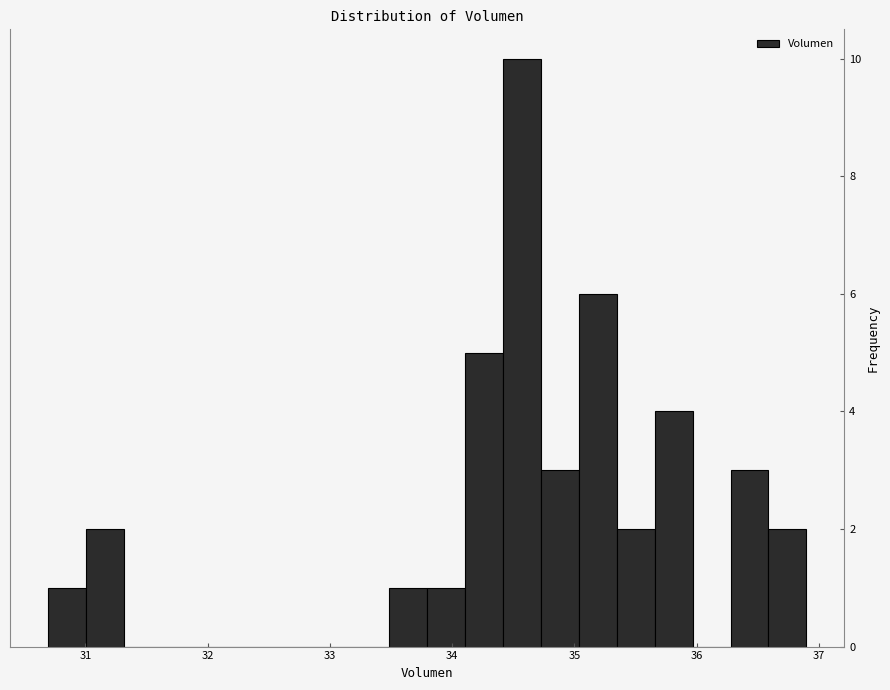

Around what value on the x-axis is the tallest bar? Give the approximate position of its centre, as read against the axis.

34.6